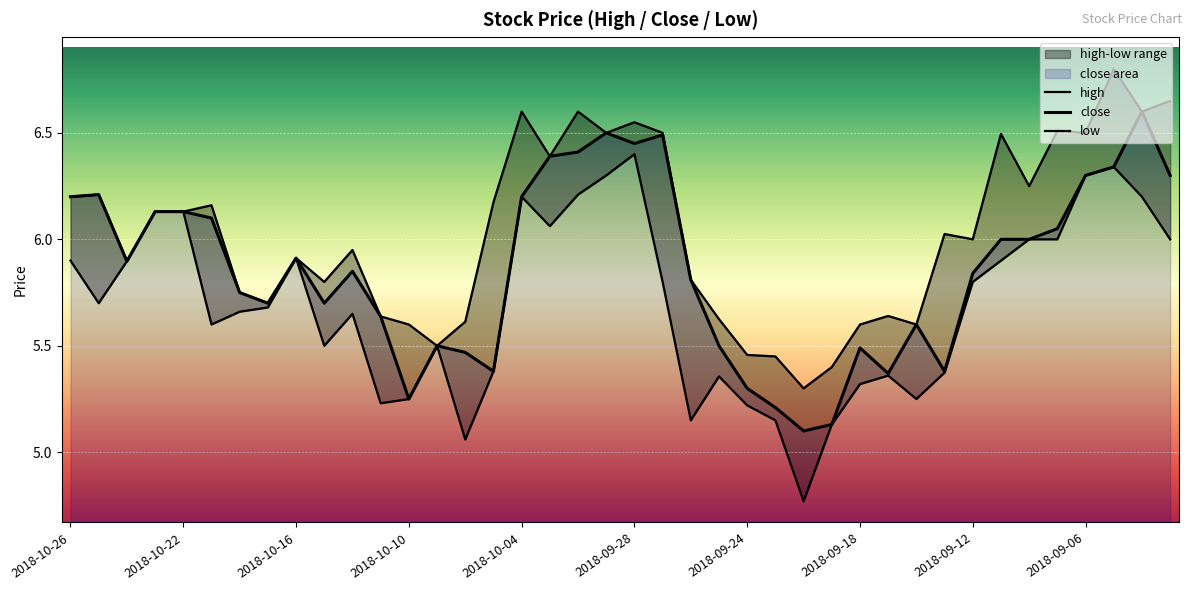

What is the total value across all series at 30?

16.4